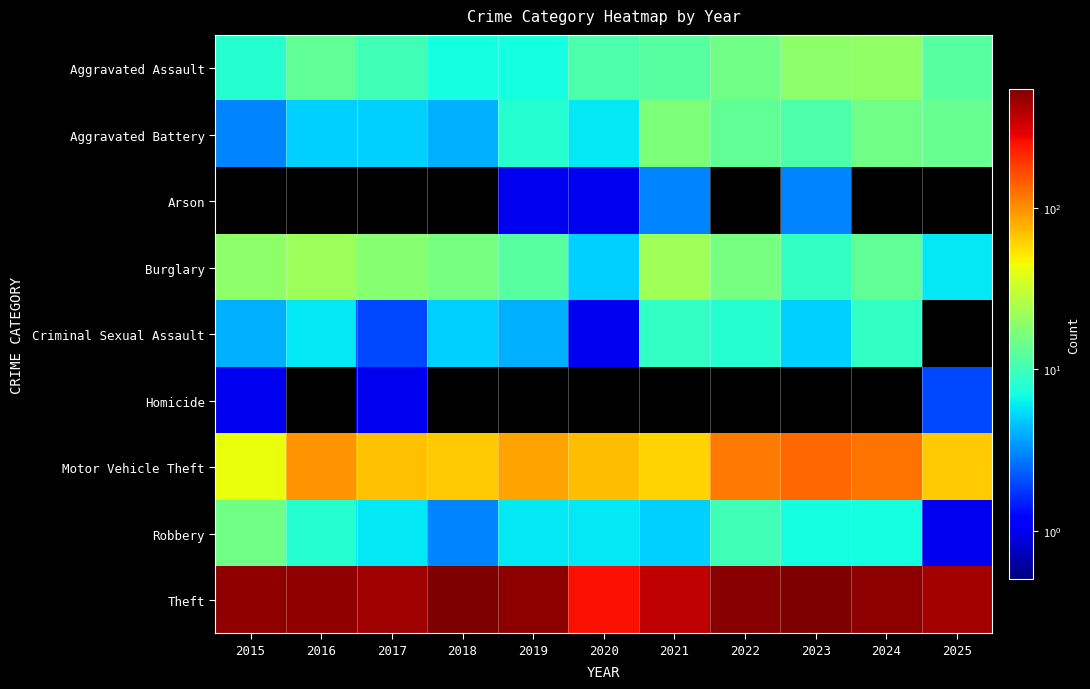

Which label corresponds to the largest value in the chart?

2023